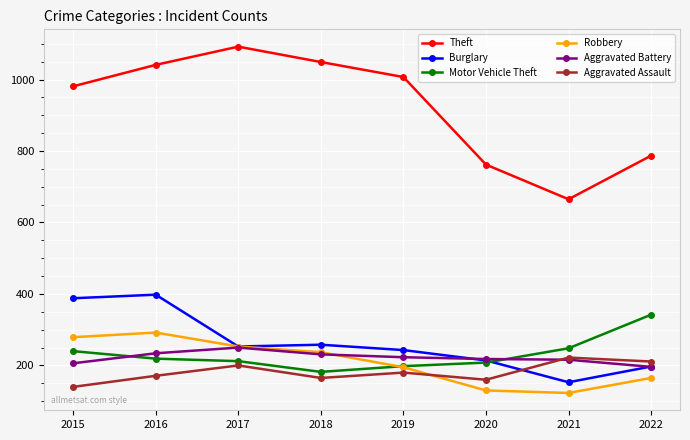

What is the maximum value shown in the chart?

1092